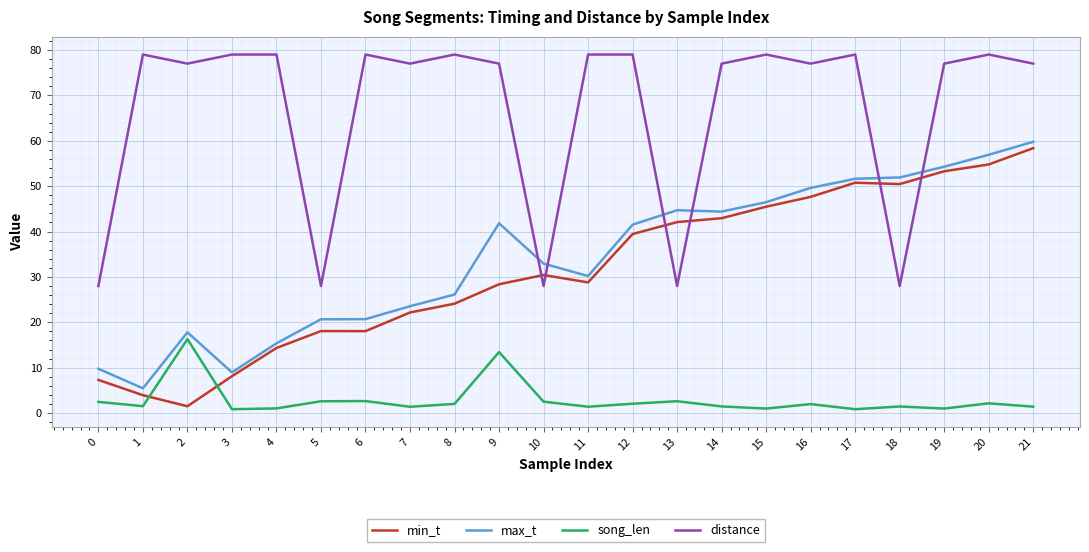

Which series changed the most between 10 and 15?

distance